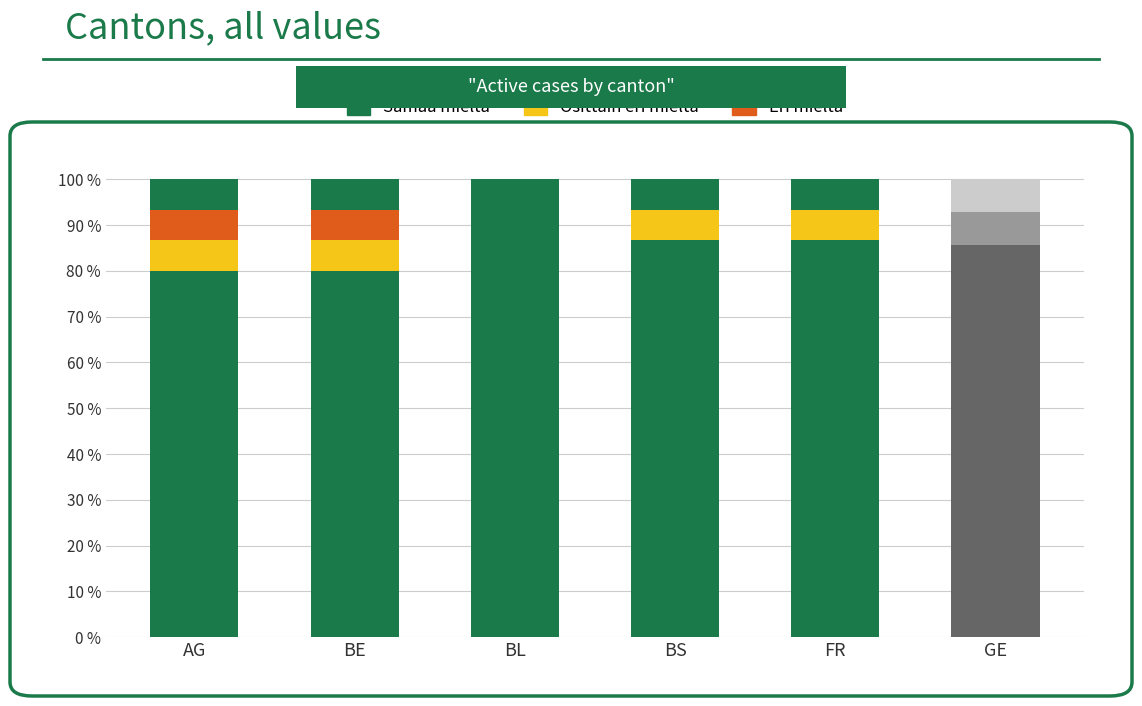

Count the number of data series in this chart.

3